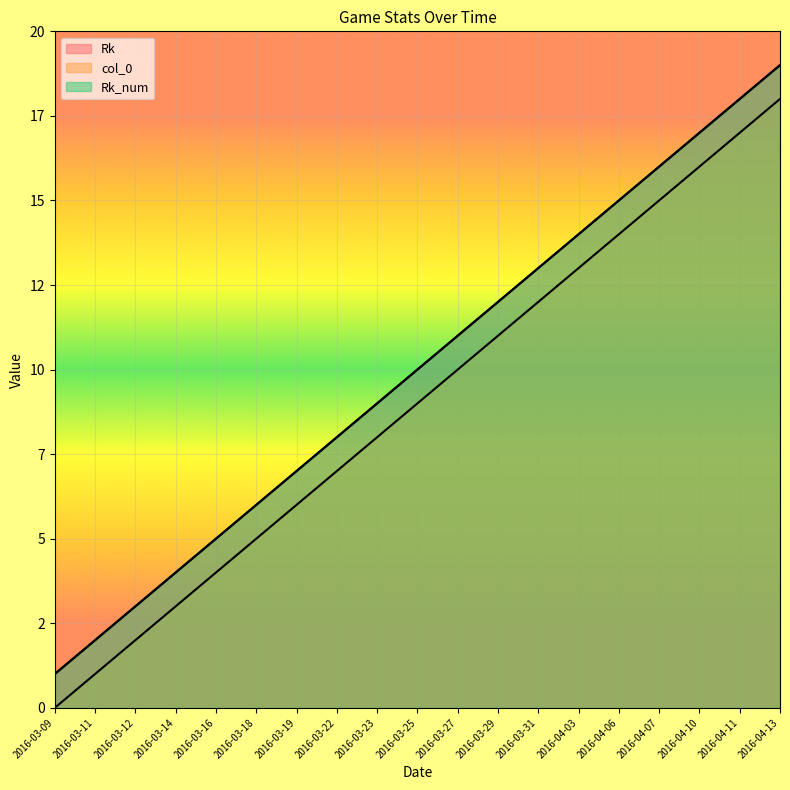

True or false: col_0 and Rk_num intersect in this chart.

False